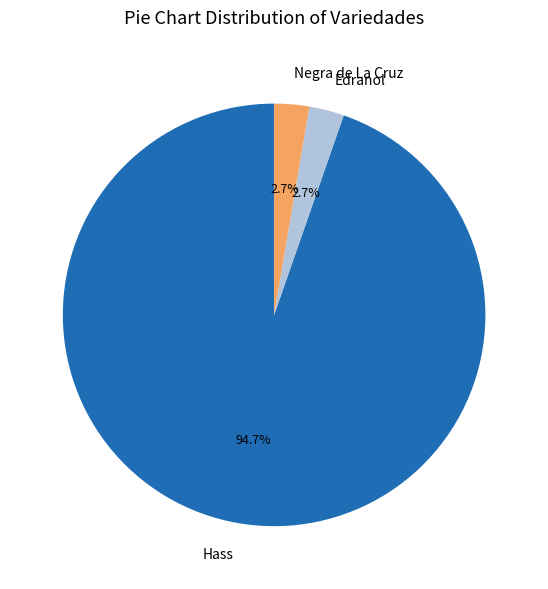

Which category has the biggest portion of the pie?

Hass